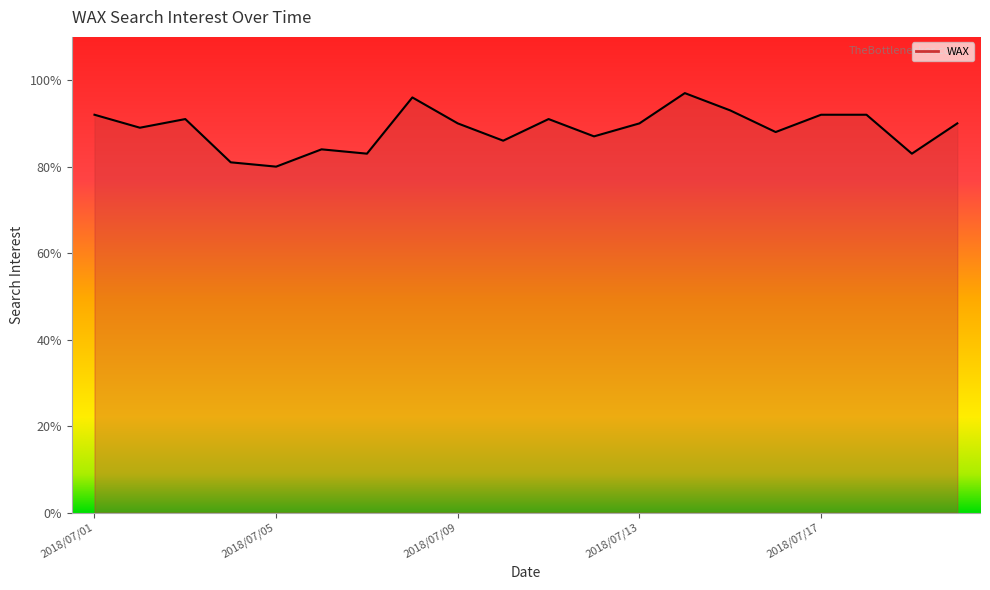

Approximately how many times larger is the value at 2018/07/08 compared to 2018/07/19?

1.2